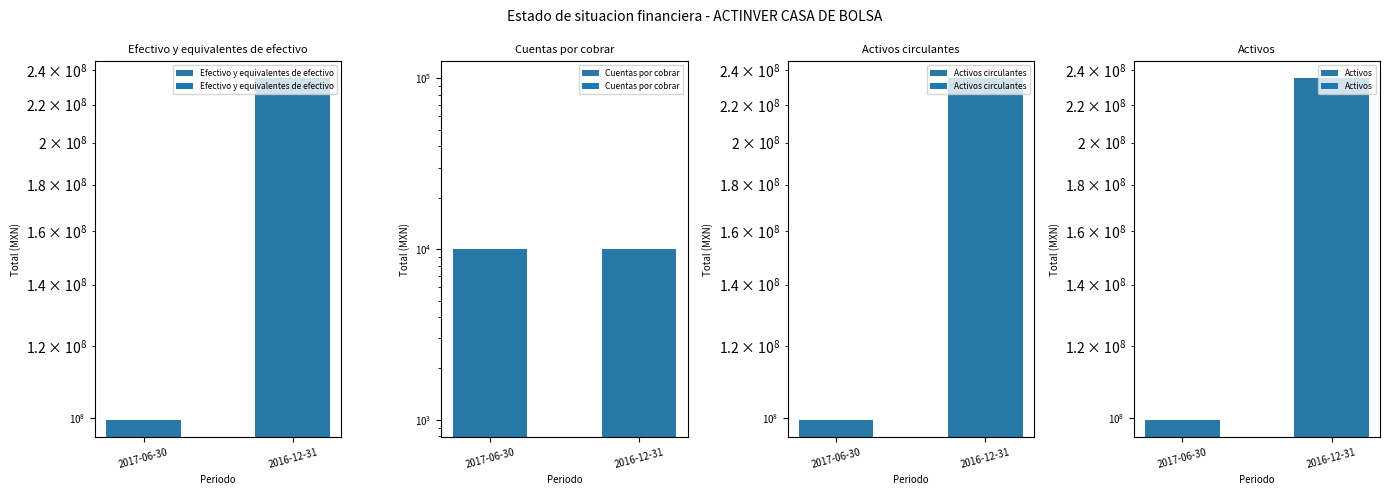

What is the sum of the Efectivo y equivalentes de efectivo values at 2017-06-30 and 2016-12-31?

334734000